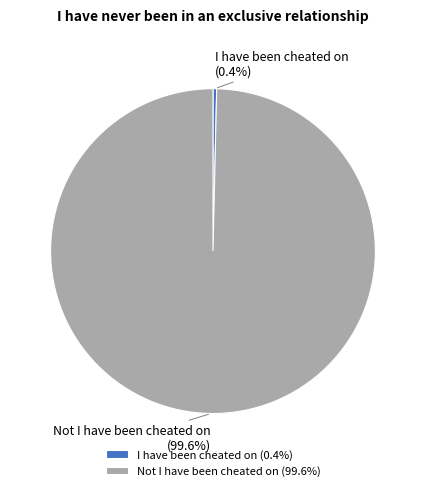

How many slices are in this pie chart?

2